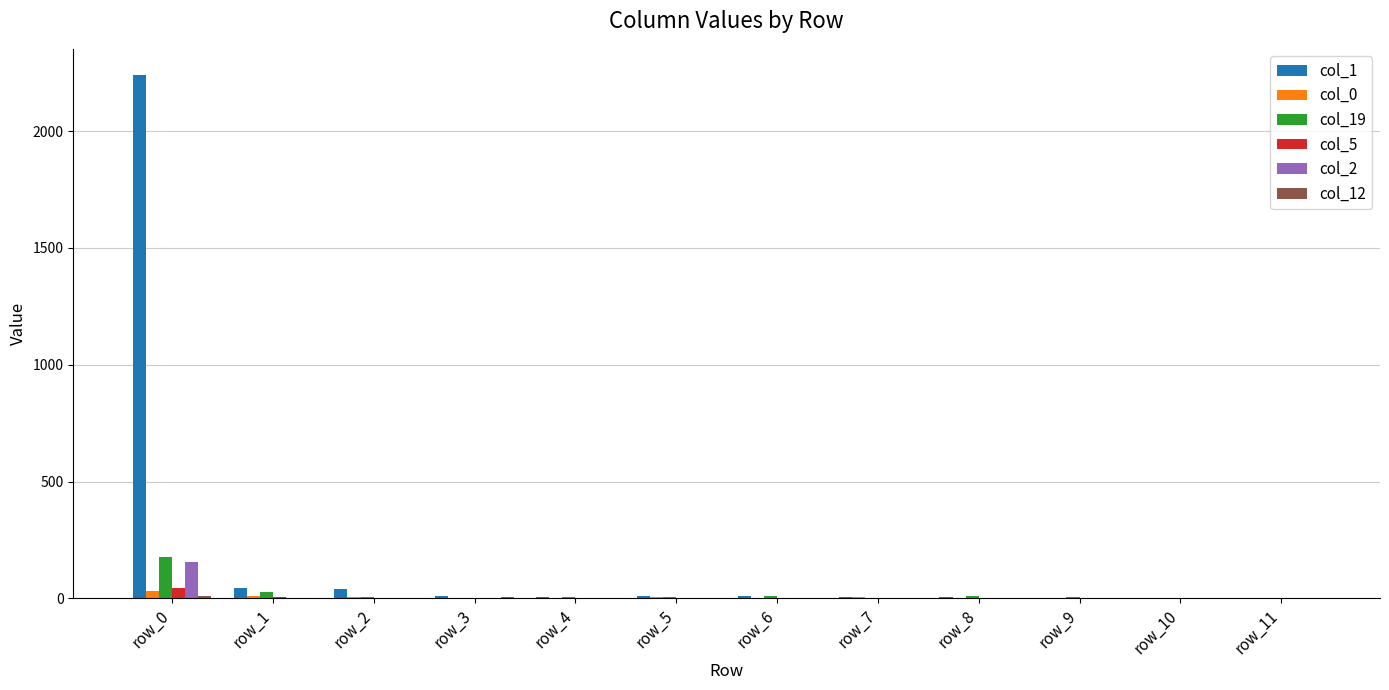

Are the bars grouped side by side (vs. stacked)?

Yes